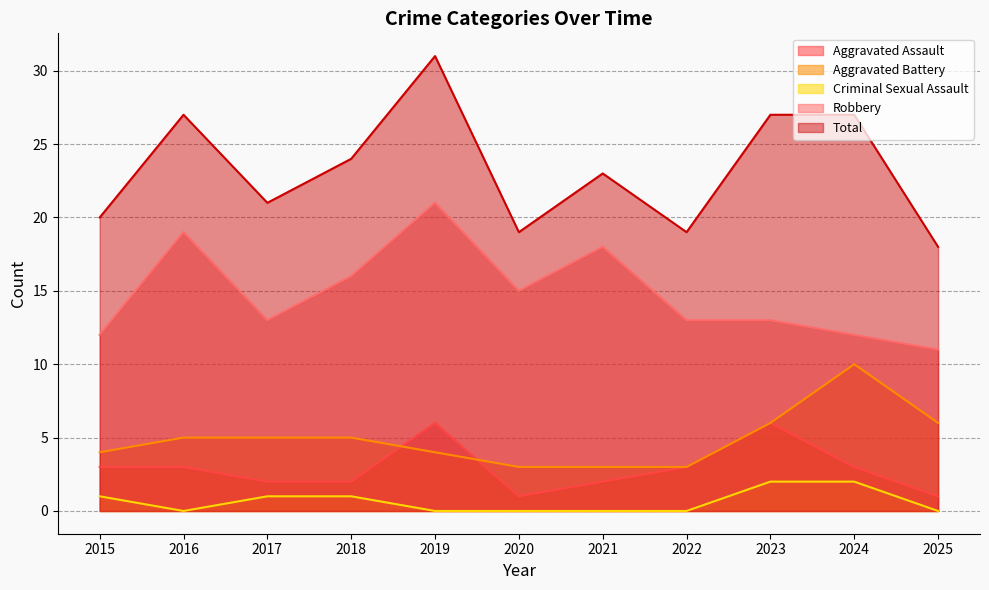

At 2021, list the series in order from smallest to largest.

Criminal Sexual Assault, Aggravated Assault, Aggravated Battery, Robbery, Total